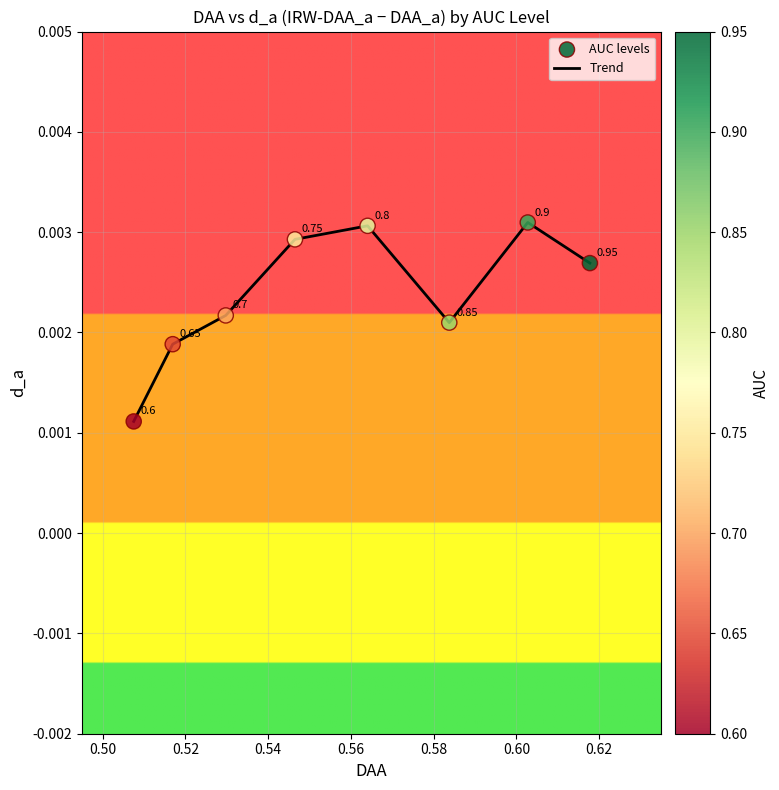

How many interior local valleys (lower than both neighbors) does the data have?

1